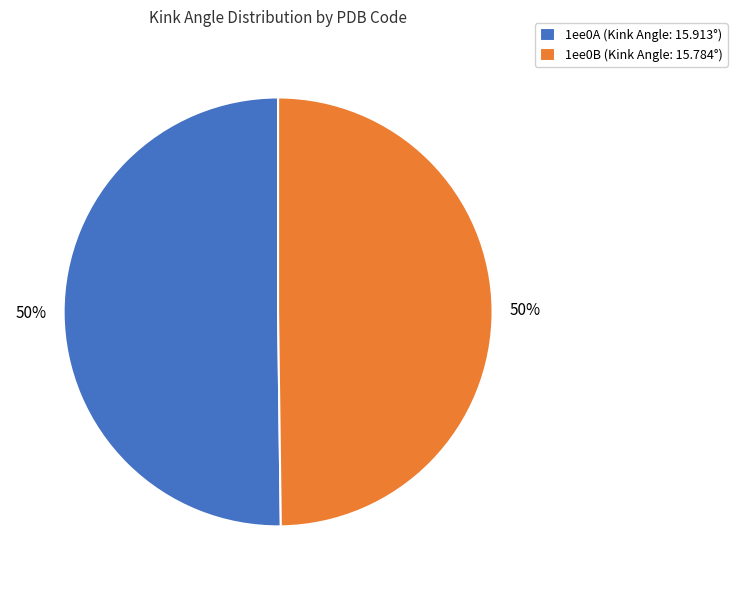

Is it true that 1ee0B (Kink Angle: 15.784°) is 50% of the pie?

True